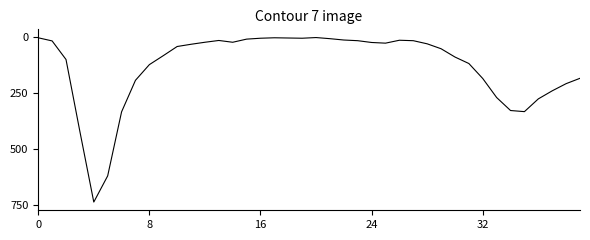

What is the maximum value shown in the chart?

738